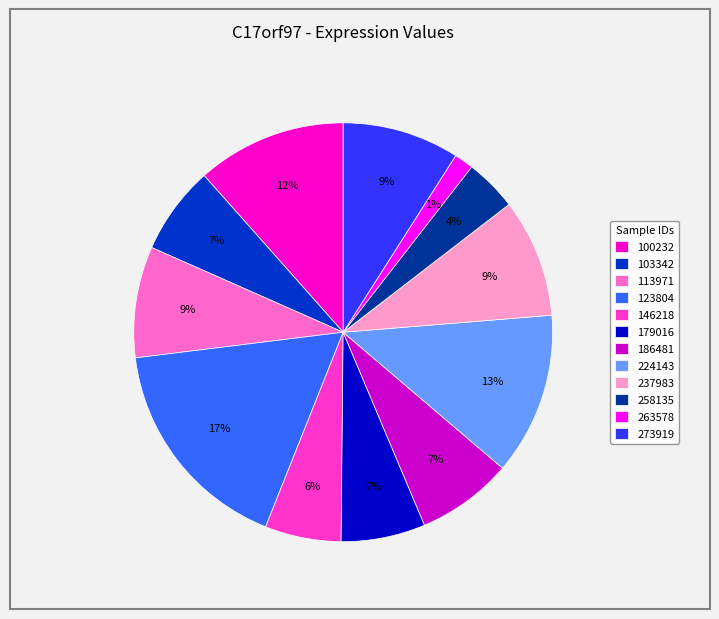

Does any single category account for the majority?

No